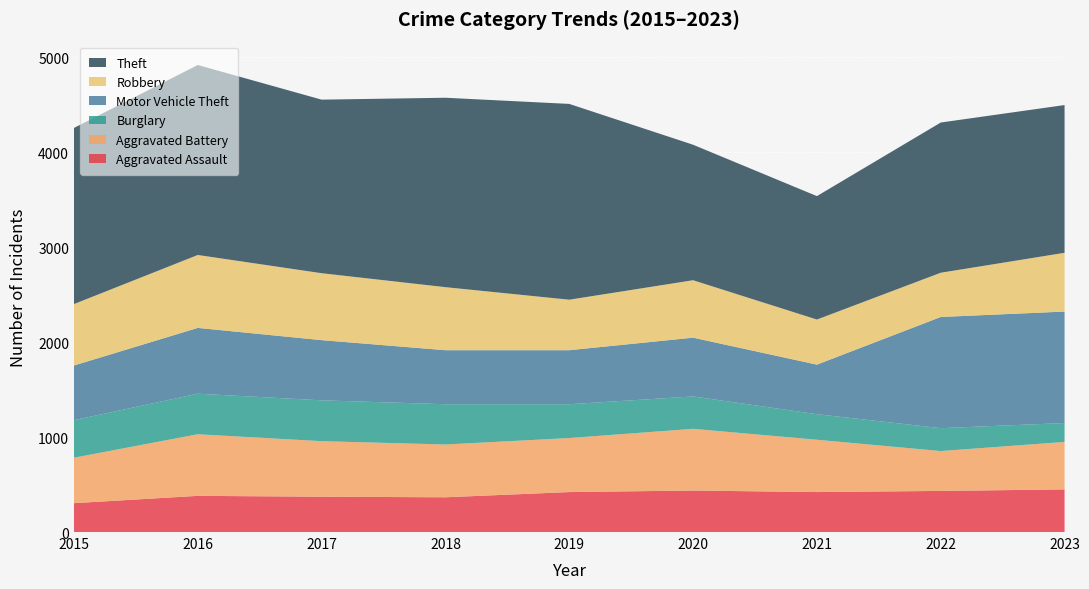

Reading left to right, transcribe all the data shown in this chart.

Aggravated Assault: 2015=304	2016=381	2017=372	2018=366	2019=421	2020=437	2021=421	2022=433	2023=449
Aggravated Battery: 2015=479	2016=649	2017=585	2018=556	2019=569	2020=650	2021=551	2022=420	2023=500
Burglary: 2015=395	2016=427	2017=430	2018=424	2019=356	2020=341	2021=269	2022=241	2023=199
Motor Vehicle Theft: 2015=576	2016=693	2017=634	2018=569	2019=569	2020=619	2021=522	2022=1171	2023=1174
Robbery: 2015=647	2016=768	2017=705	2018=664	2019=532	2020=605	2021=475	2022=466	2023=619
Theft: 2015=1855	2016=2001	2017=1828	2018=1995	2019=2062	2020=1427	2021=1300	2022=1582	2023=1556